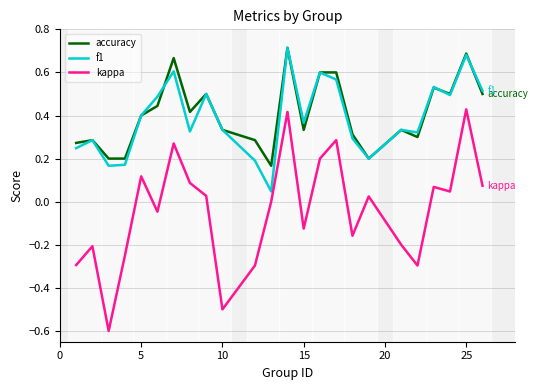

What is the lowest value of the kappa series?

-0.6